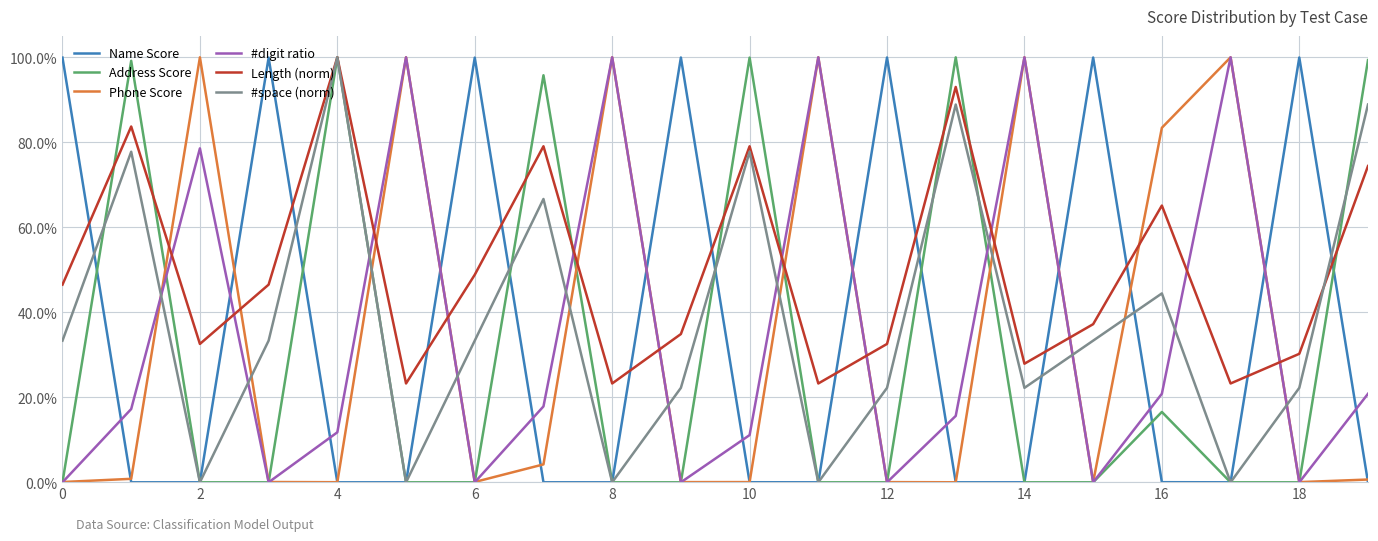

What are all the series names shown in the legend?

Name Score, Address Score, Phone Score, #digit ratio, Length (norm), #space (norm)